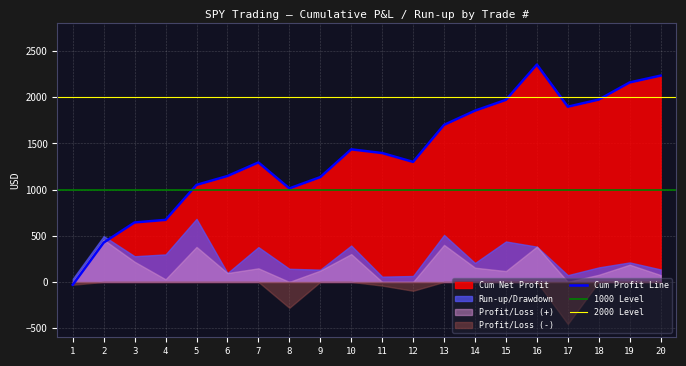

The value of Cum Profit Line at 16 is 1561. True or false?

False